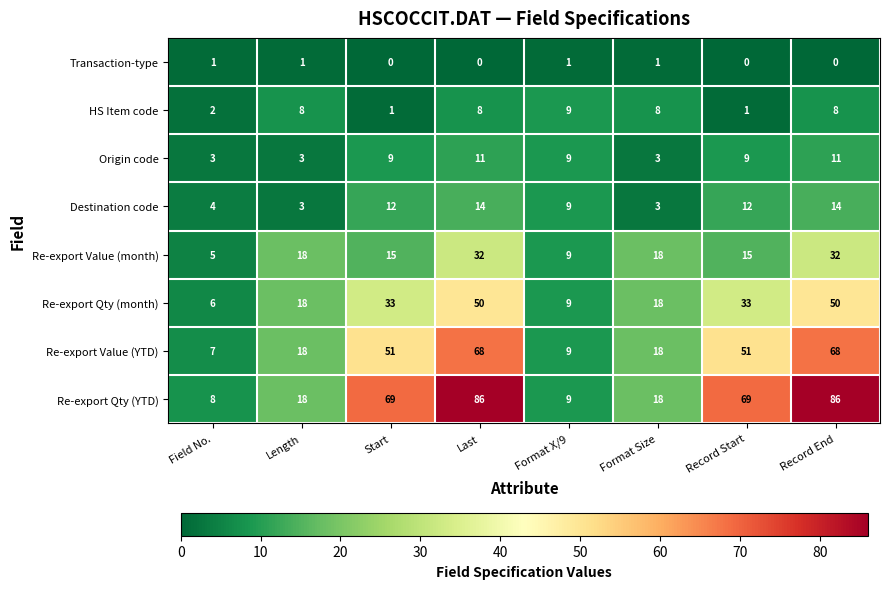

What is the total value across all series at Last?

269